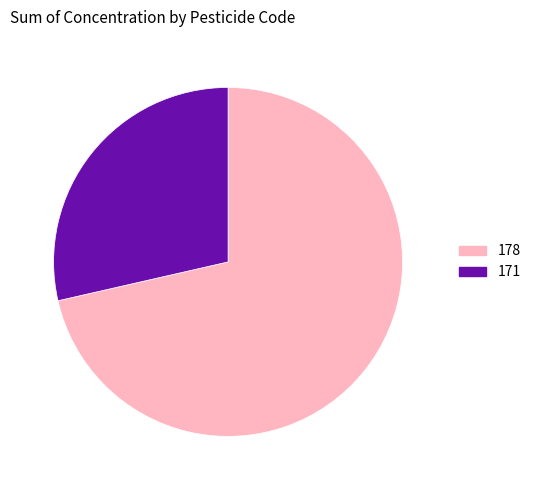

Combined, do 178 and 171 account for over 50%?

Yes